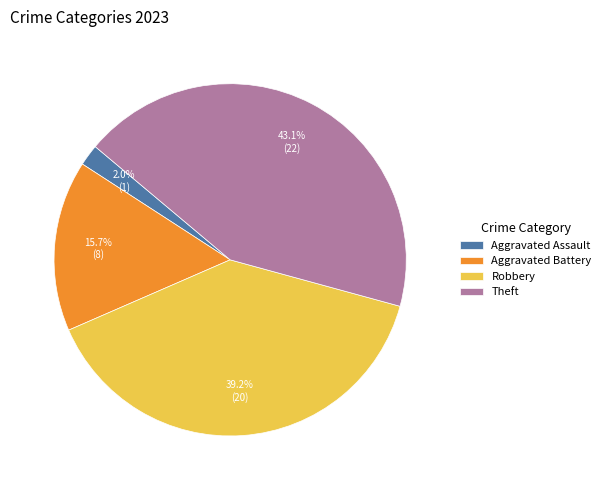

How many slices are in this pie chart?

4